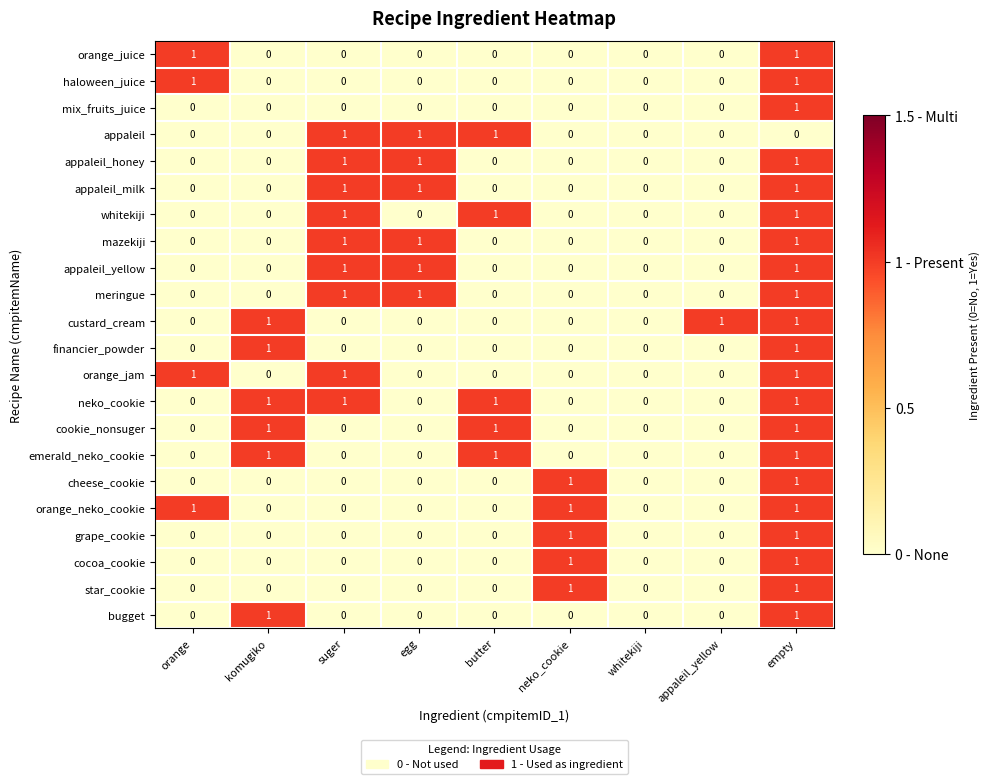

How many data points does each series have?

9